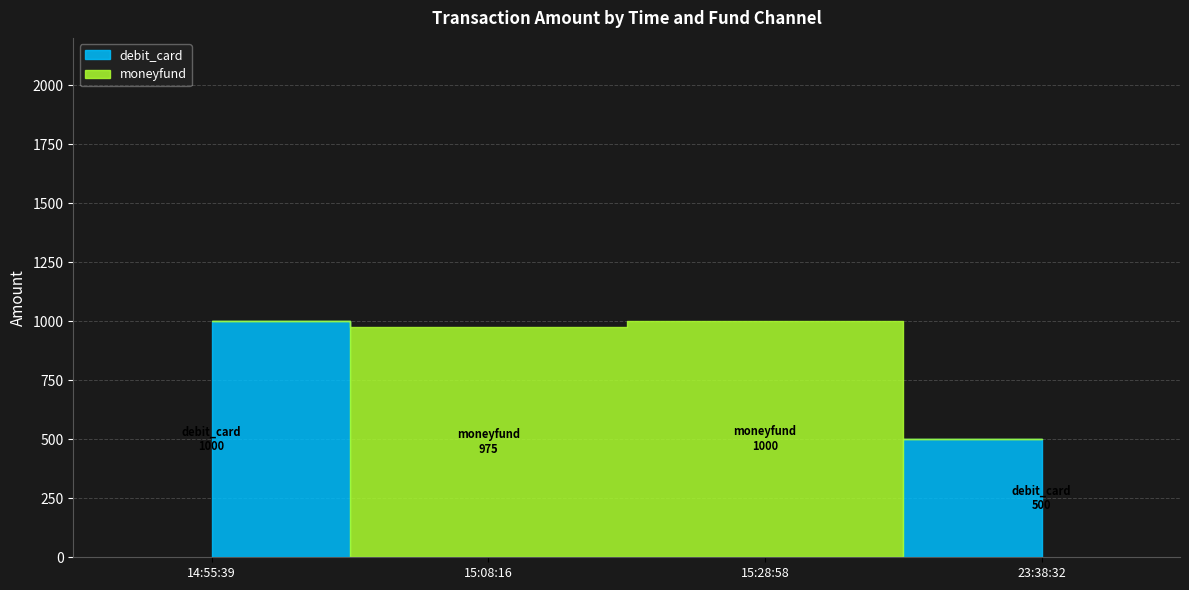

At which label does moneyfund reach its peak?

2023-09-10 15:28:58